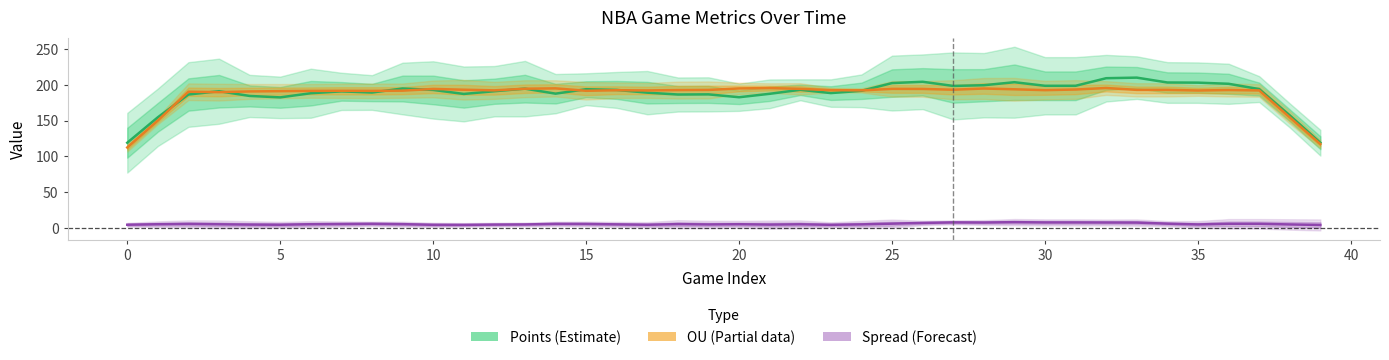

What is the value of the OU point at the 37th from the left?

187.0